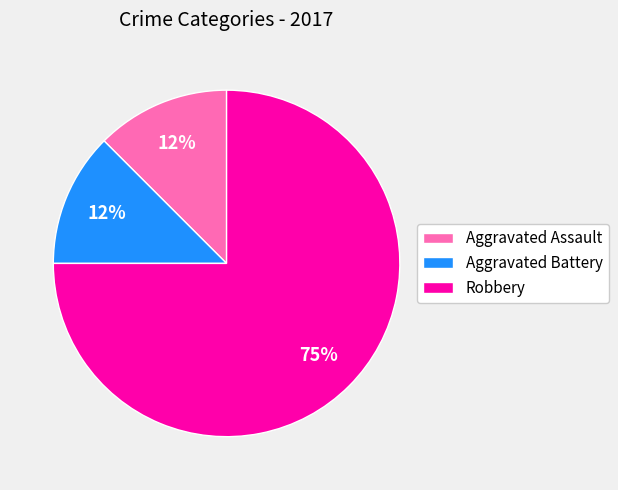

Do Aggravated Assault and Robbery together represent more than half of the pie?

Yes